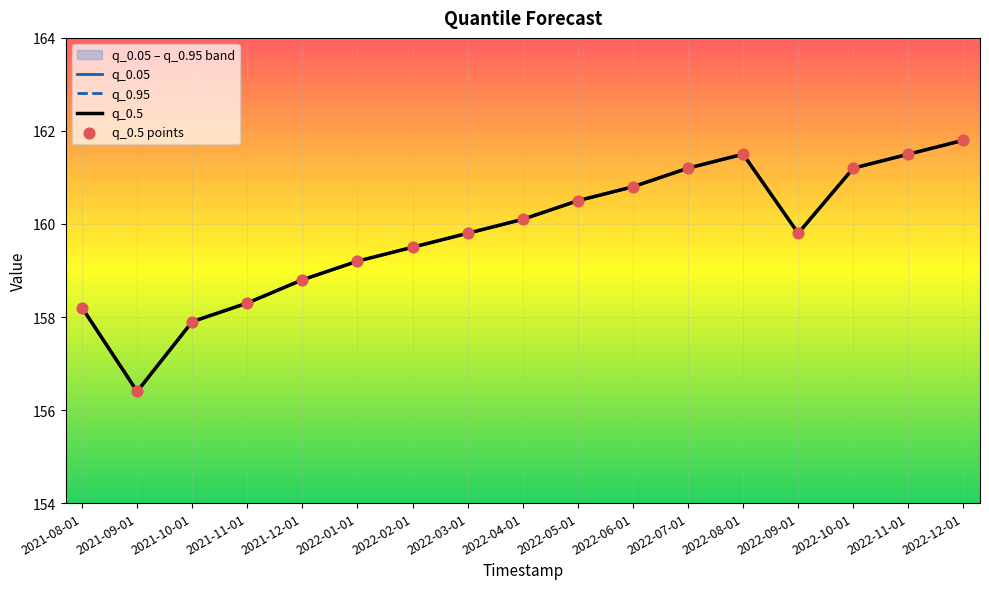

What are all the series names shown in the legend?

q_0.05, q_0.95, q_0.5, q_0.5 points